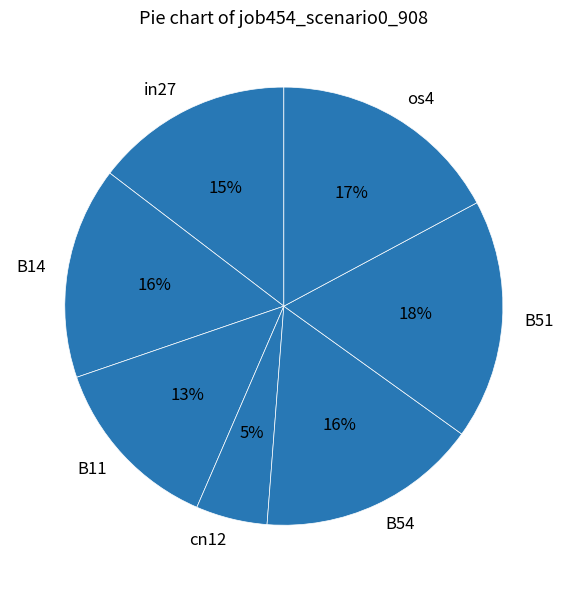

Count the number of slices in the pie.

7